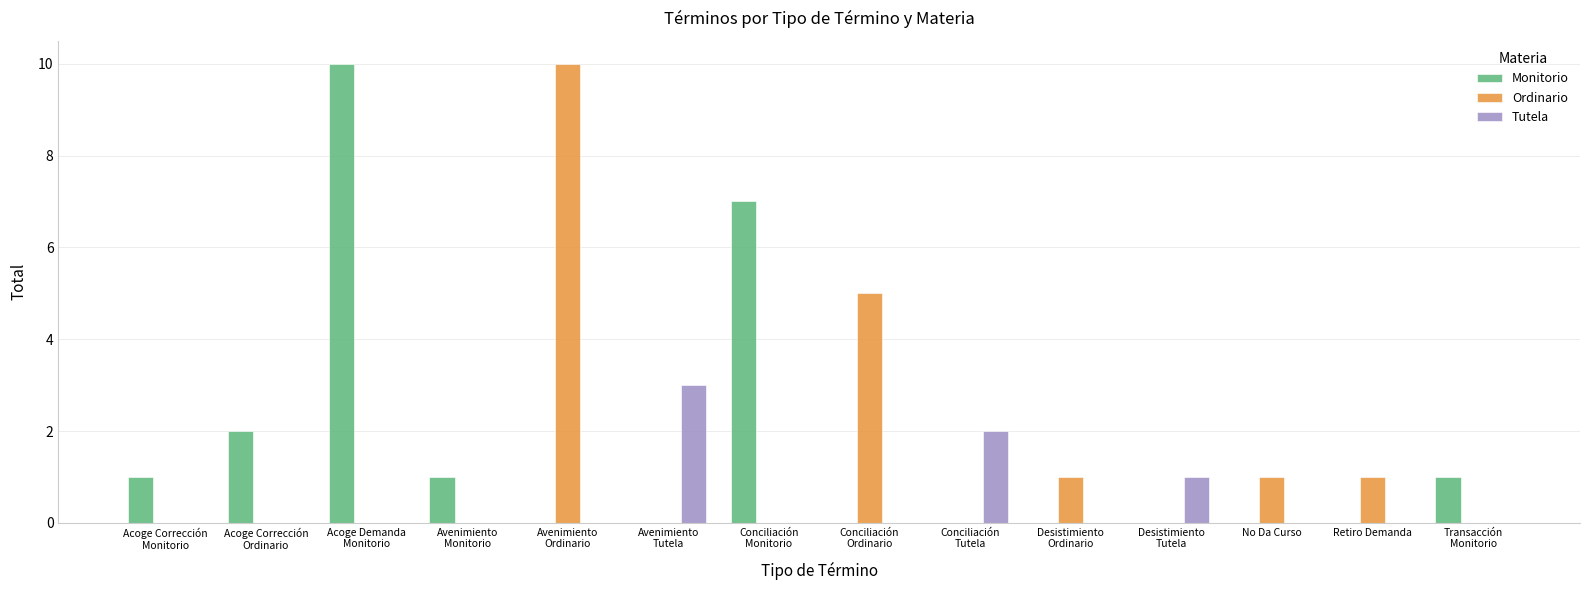

What is the maximum value for Tutela?

3